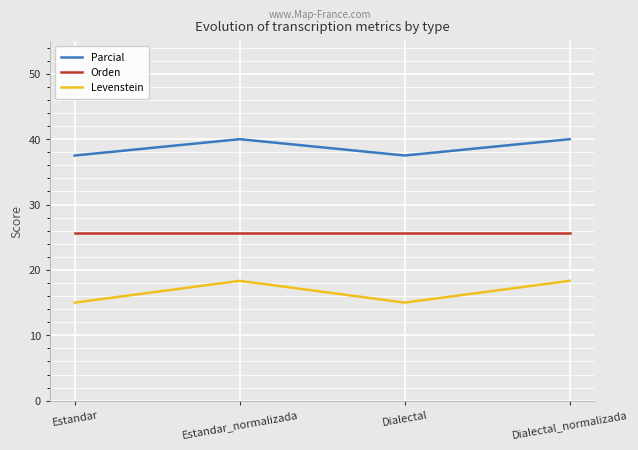

True or false: Parcial has more than 2 points higher than both neighbors.

False